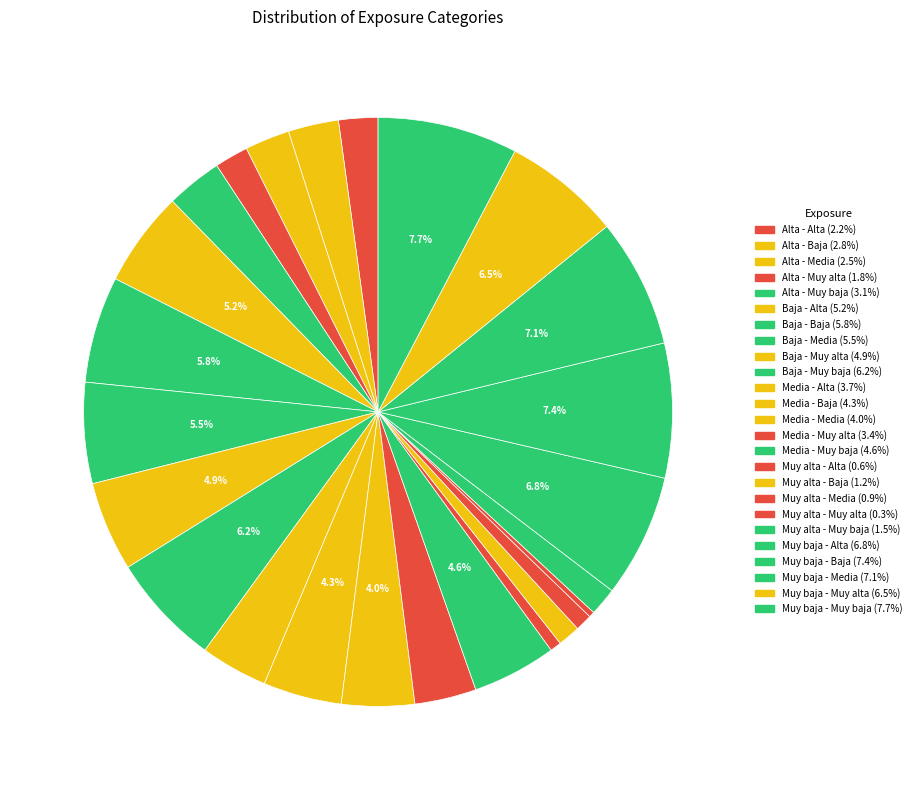

The Muy baja - Media slice represents 1% of the pie. True or false?

False